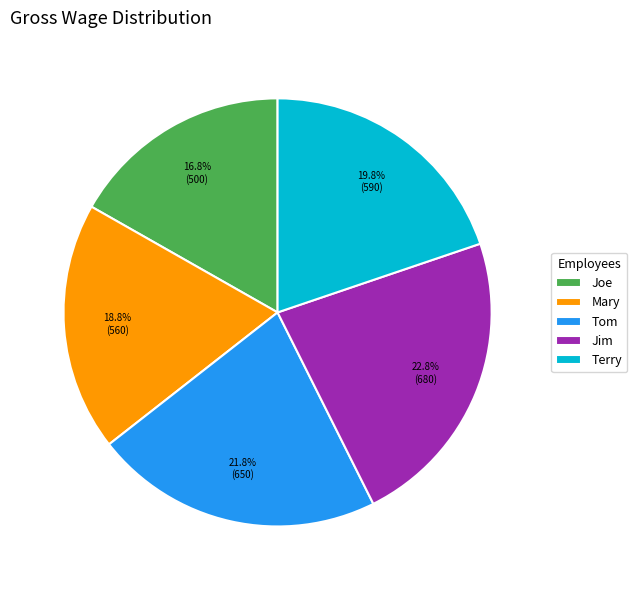

The Joe slice represents 31% of the pie. True or false?

False